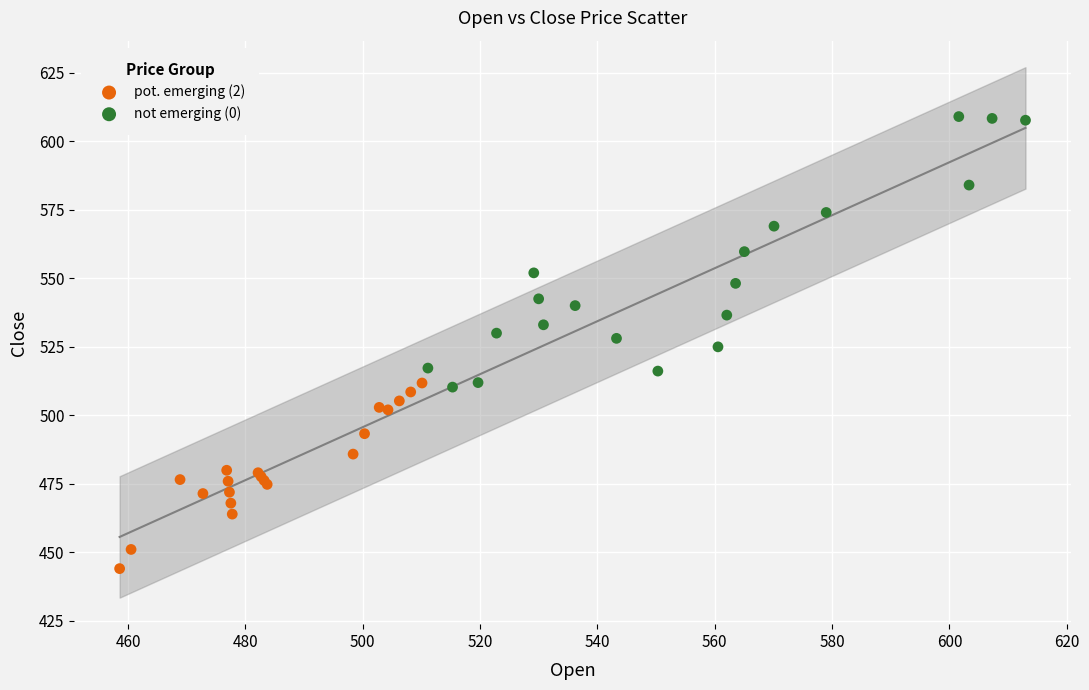

Which series contains the lowest Y value?

pot. emerging (2)